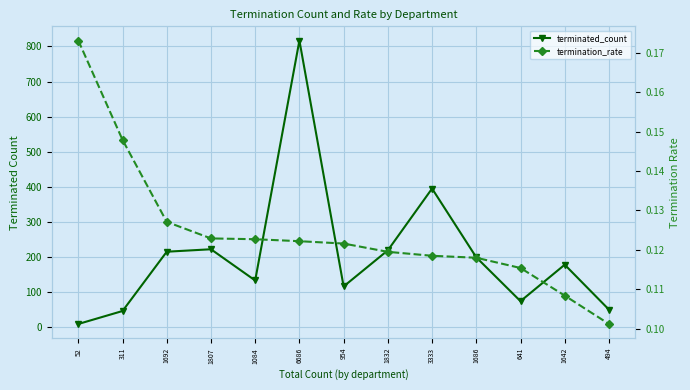

What is the sum of the terminated_count values at 1642 and 1686?

377.0